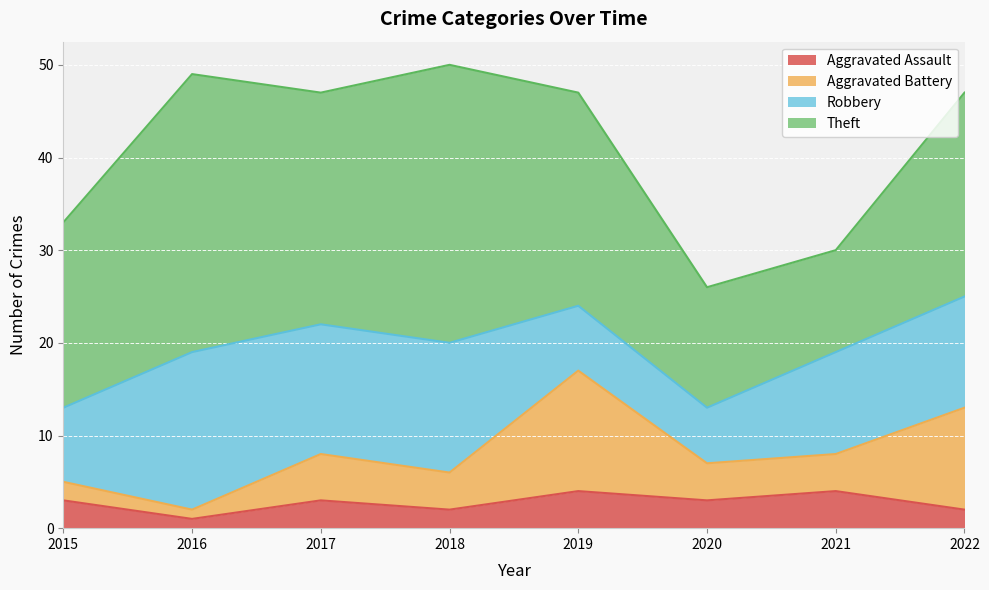

What is the difference between the Aggravated Battery values at 2021 and 2022?

7